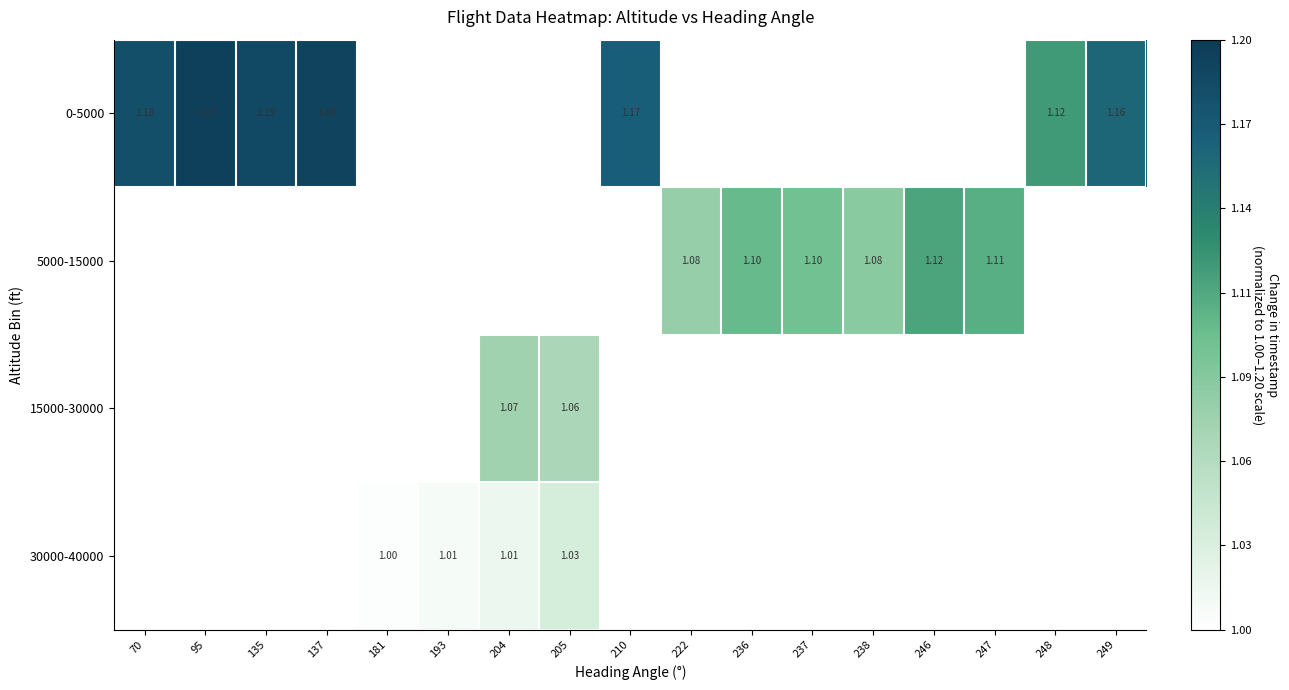

List the series in order of their peak value, highest first.

0-5000, 5000-15000, 15000-30000, 30000-40000